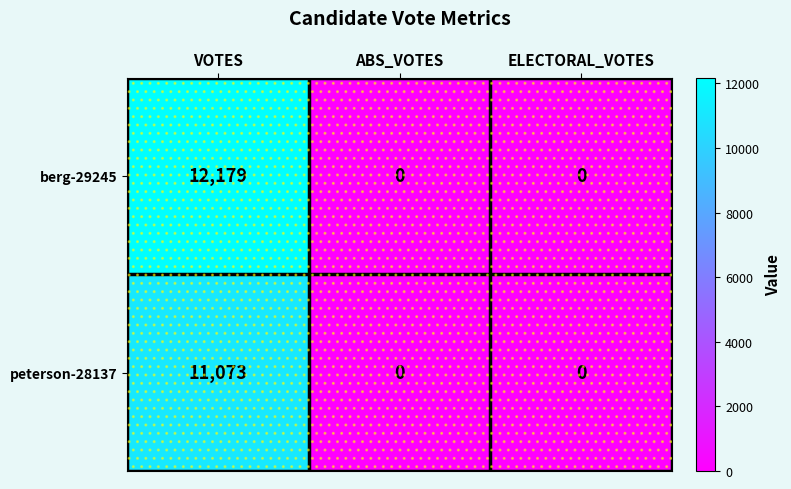

Count the berg-29245 values in the range 0 to 12179.

3